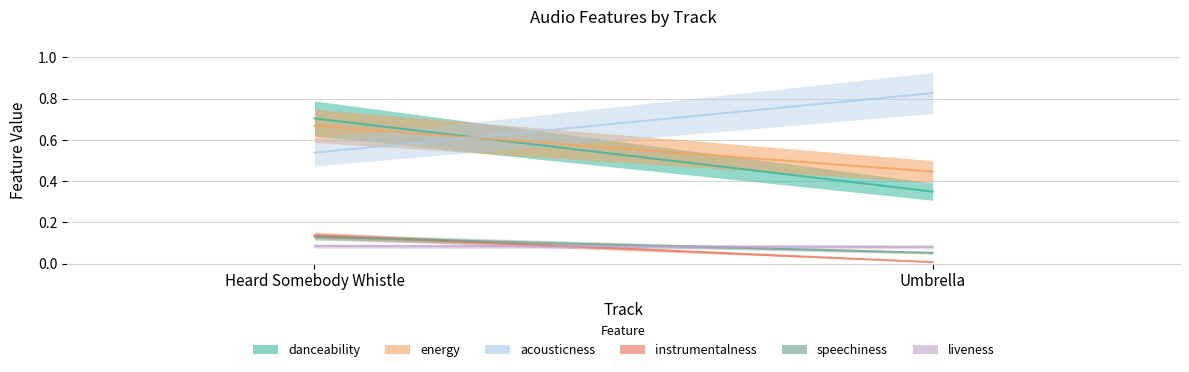

Is the value of speechiness at Umbrella greater than the value of energy at Umbrella?

No